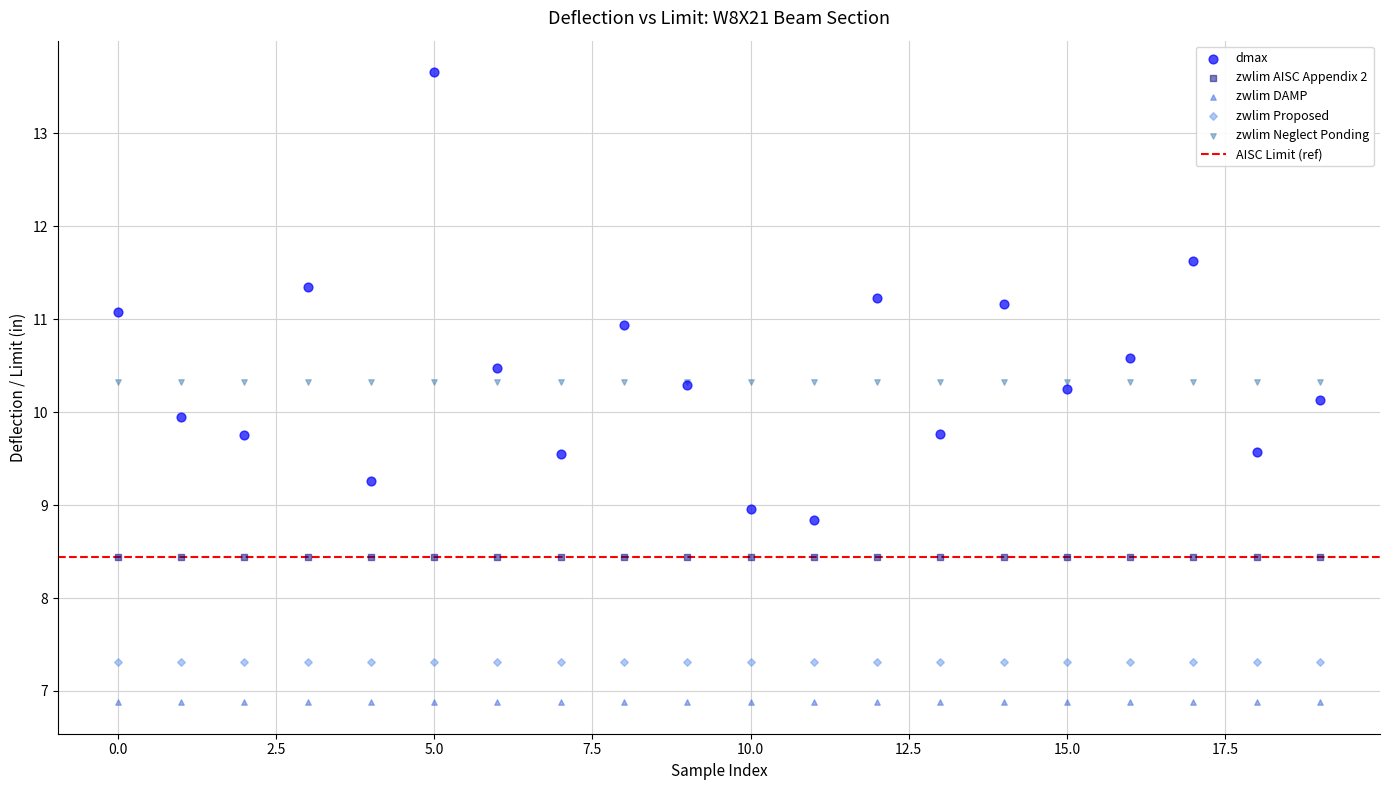

Which series contains the lowest Y value?

zwlim DAMP